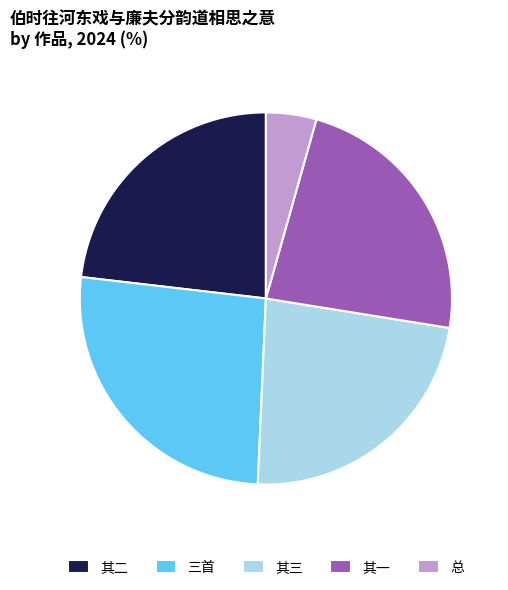

Between 三首 and 其三, which is larger?

三首